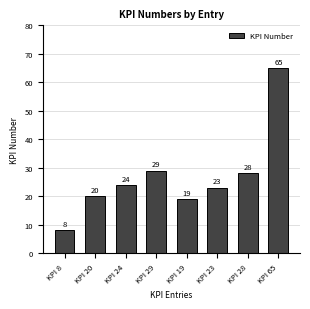

Are the bars grouped side by side (vs. stacked)?

No